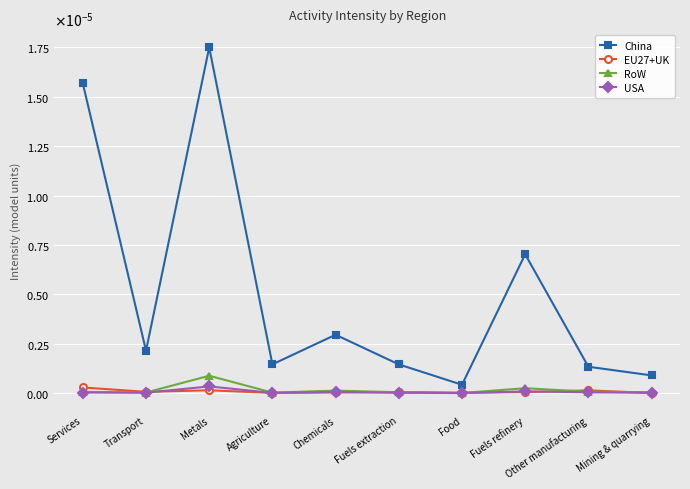

True or false: China and EU27+UK cross at least once.

False